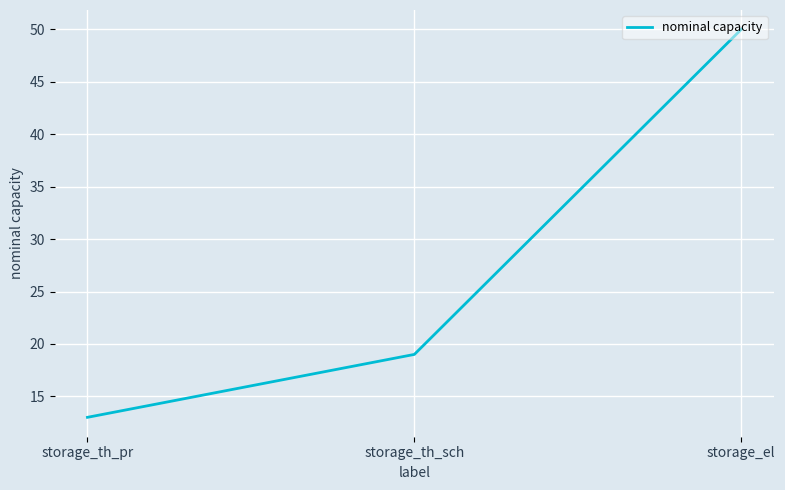

Is it true that the value at storage_th_pr is 13?

True